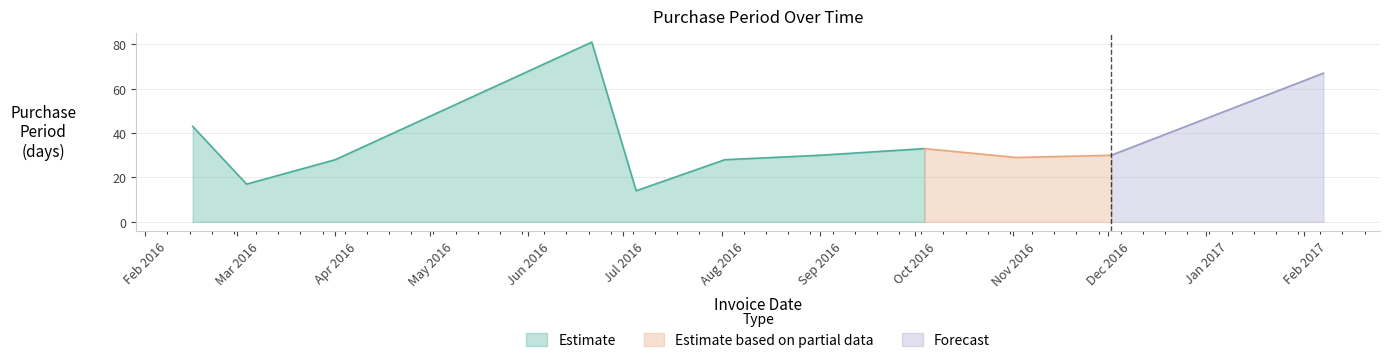

How many points are higher than both their immediate neighbors (excluding endpoints)?

2